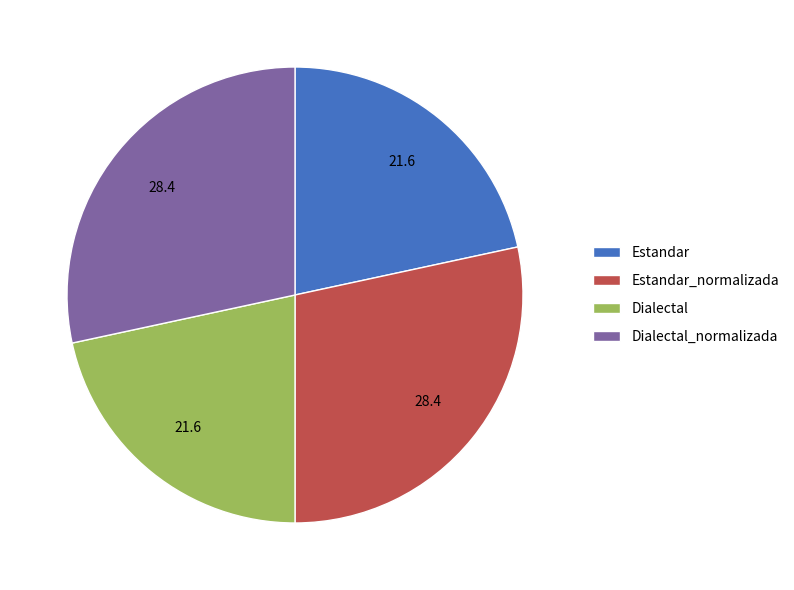

Count the number of slices in the pie.

4